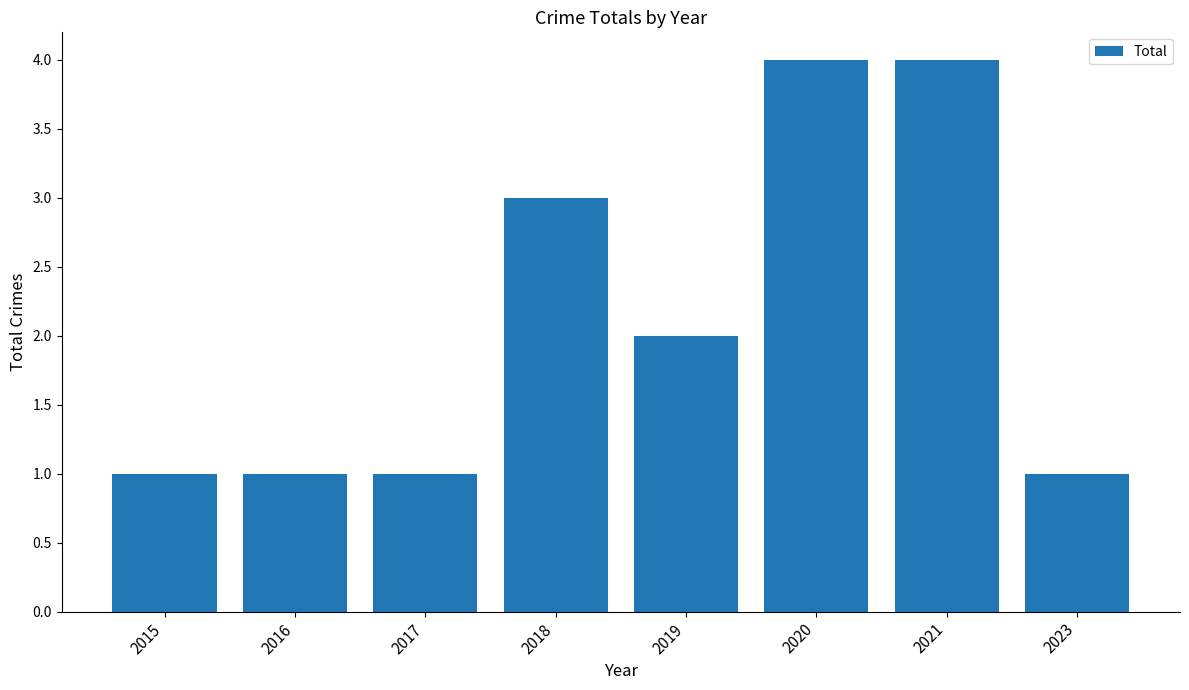

At which label is the value closest to 2?

2019